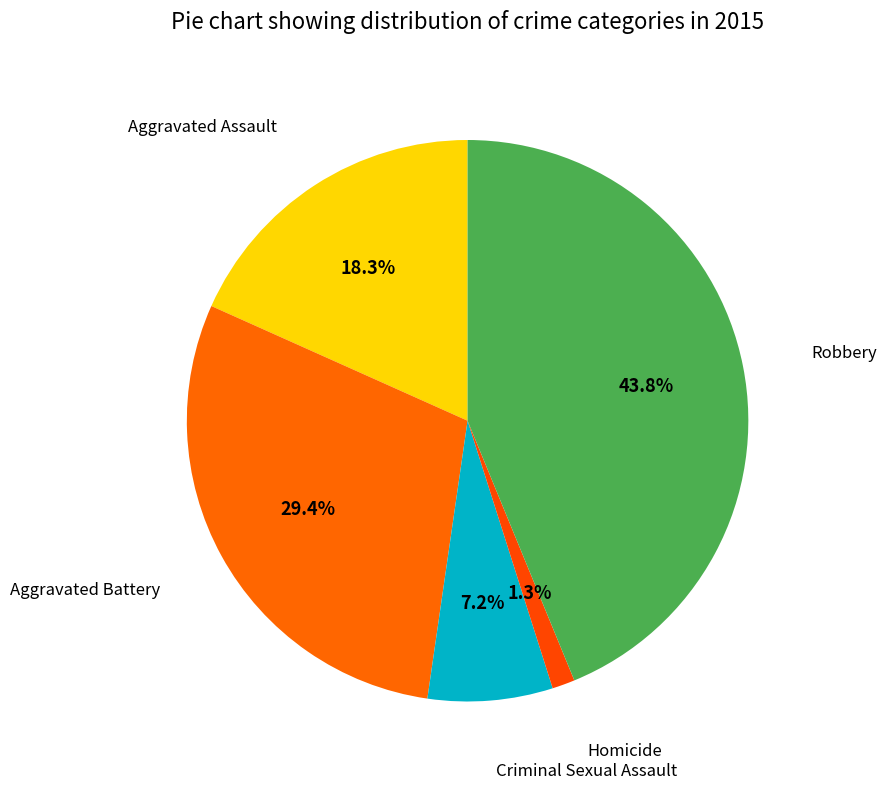

Rank the categories by value from highest to lowest.

Robbery, Aggravated Battery, Aggravated Assault, Criminal Sexual Assault, Homicide